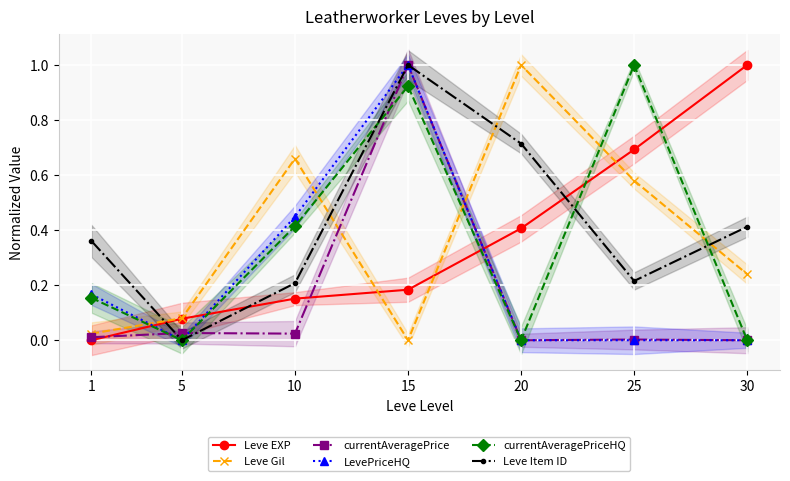

What is the value of the Leve Item ID point at the 6th from the left?

0.2